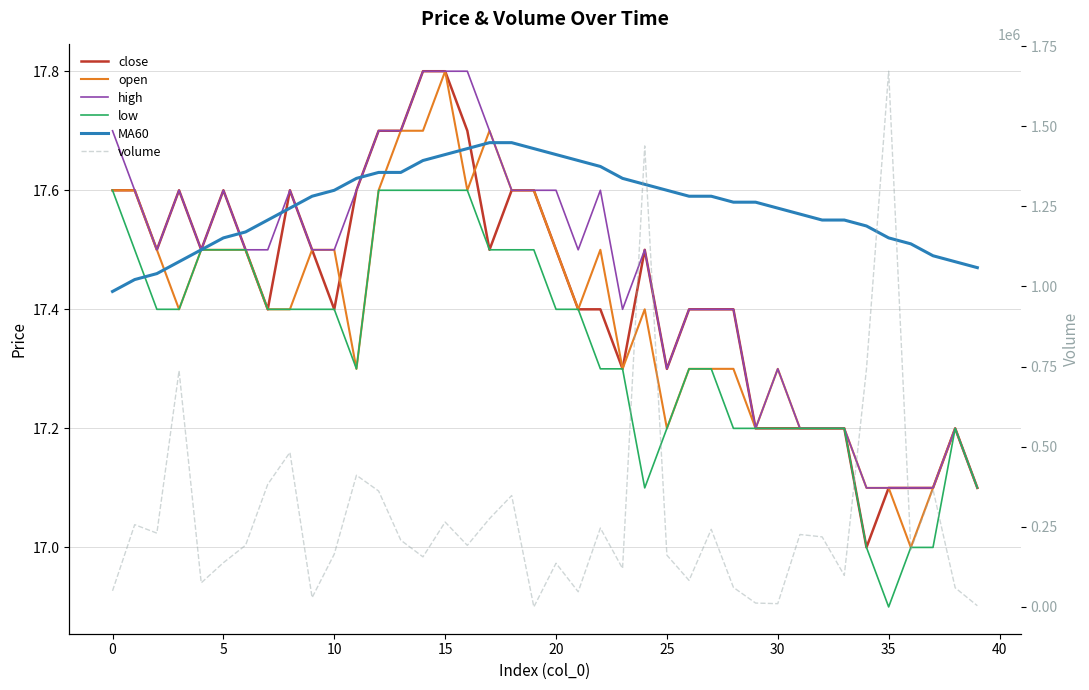

What is the sum of the open values at 37 and 20?

34.6